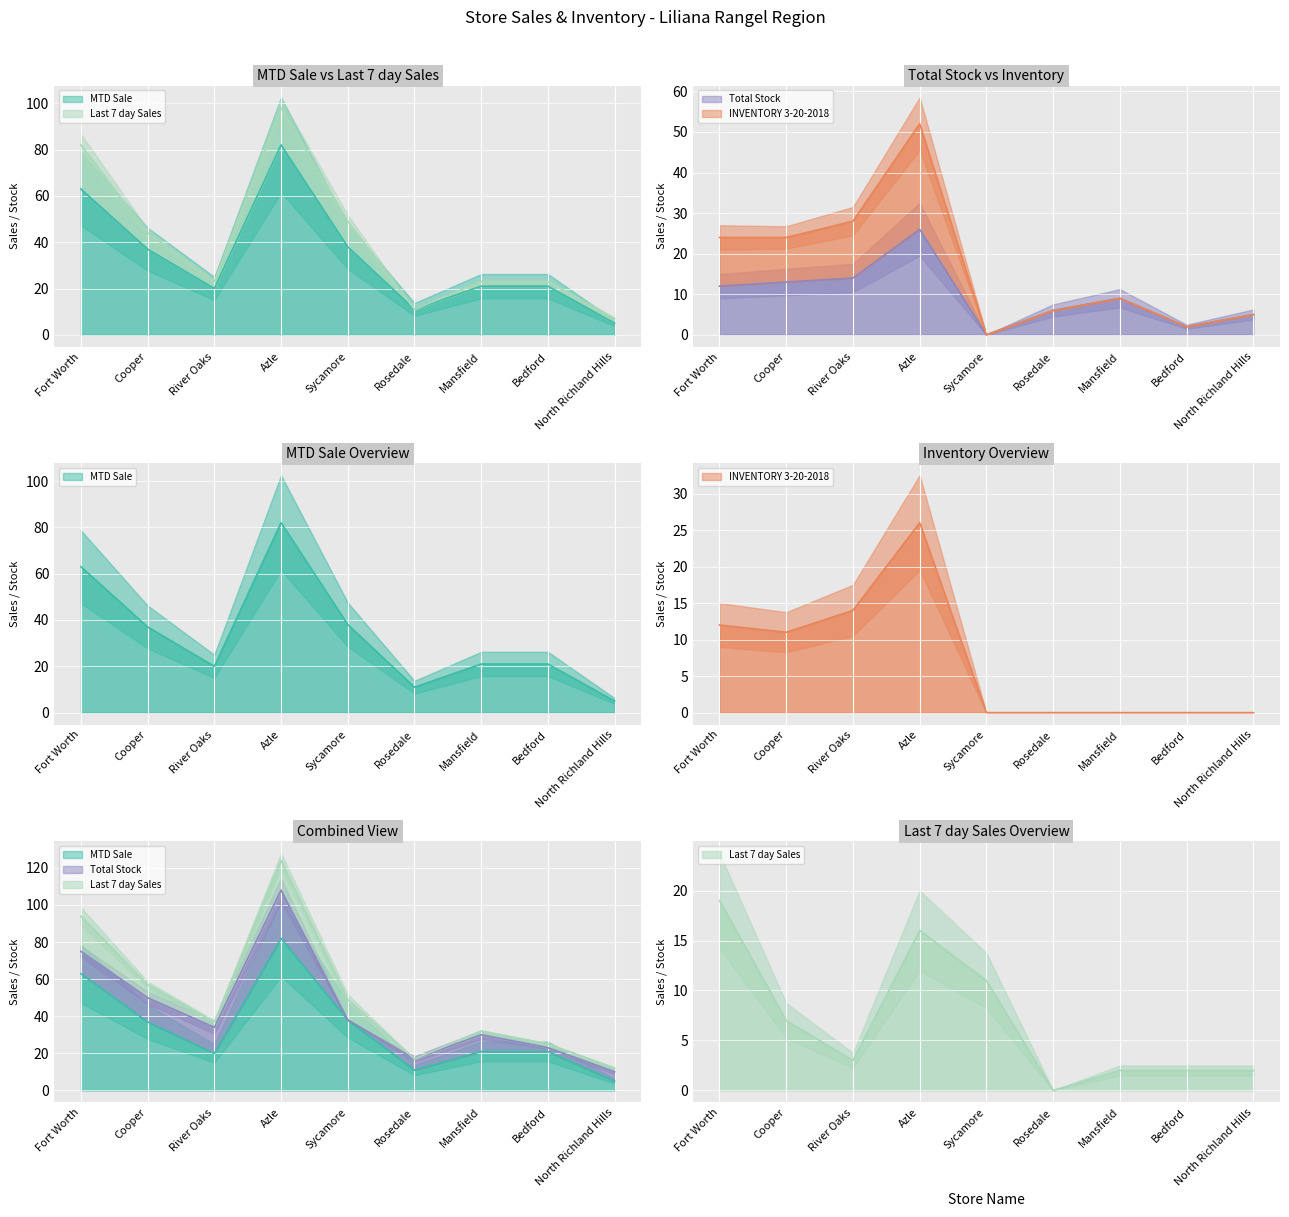

Rank the categories by MTD Sale value from highest to lowest.

Azle, Fort Worth, Sycamore, Cooper, Mansfield, Bedford, River Oaks, Rosedale, North Richland Hills